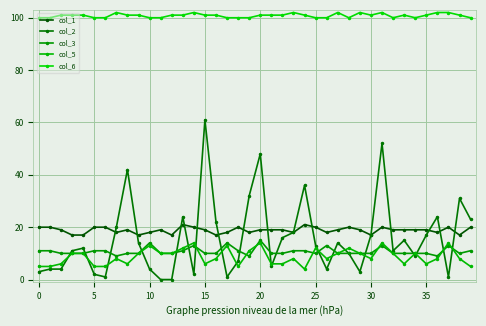

True or false: col_1 and col_5 intersect in this chart.

False